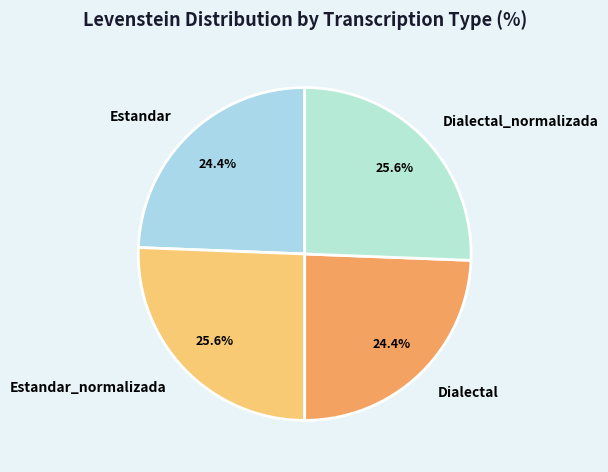

Which has a higher value, Estandar or Dialectal_normalizada?

Dialectal_normalizada